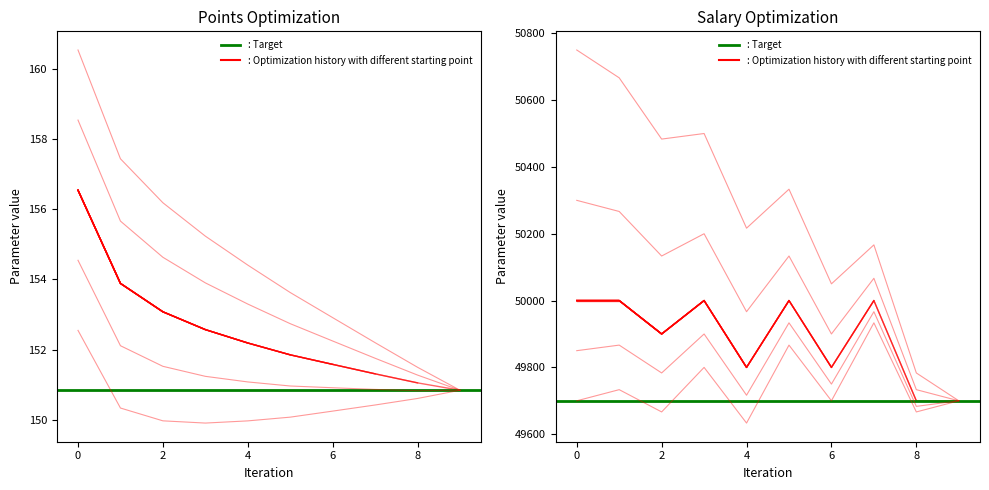

What is the minimum value for Salary?

49700.0